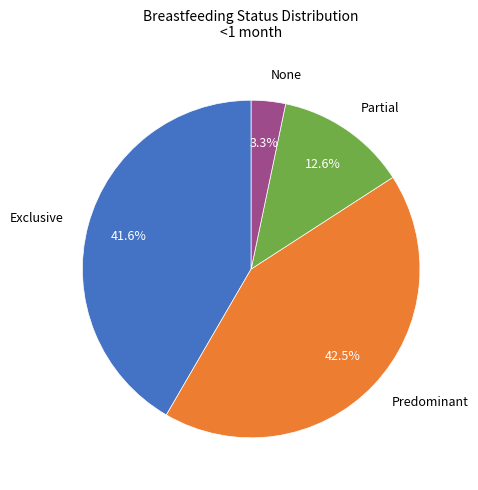

How many segments does this pie chart have?

4